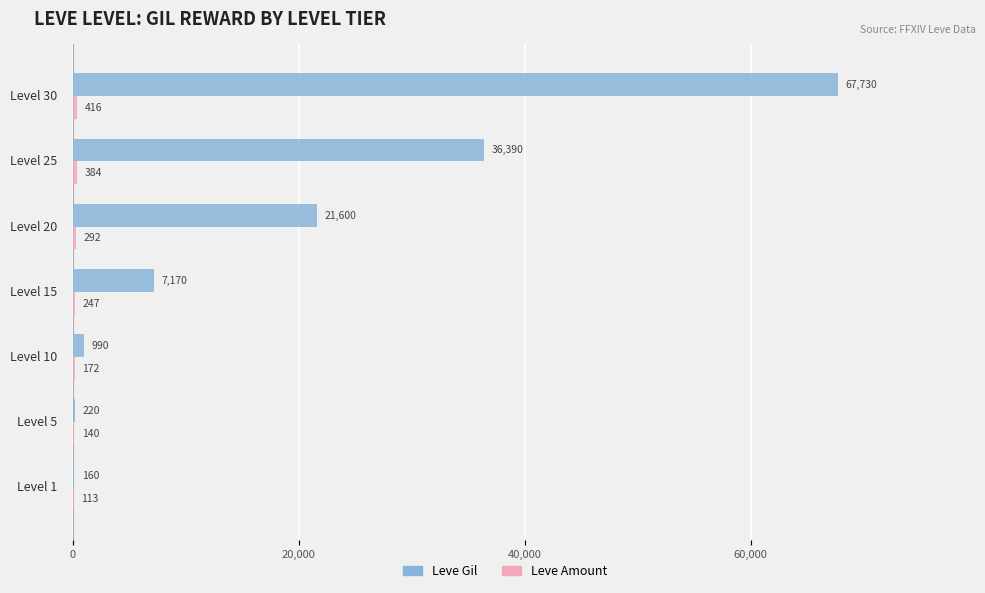

Which series has the largest total across all categories?

Leve Gil